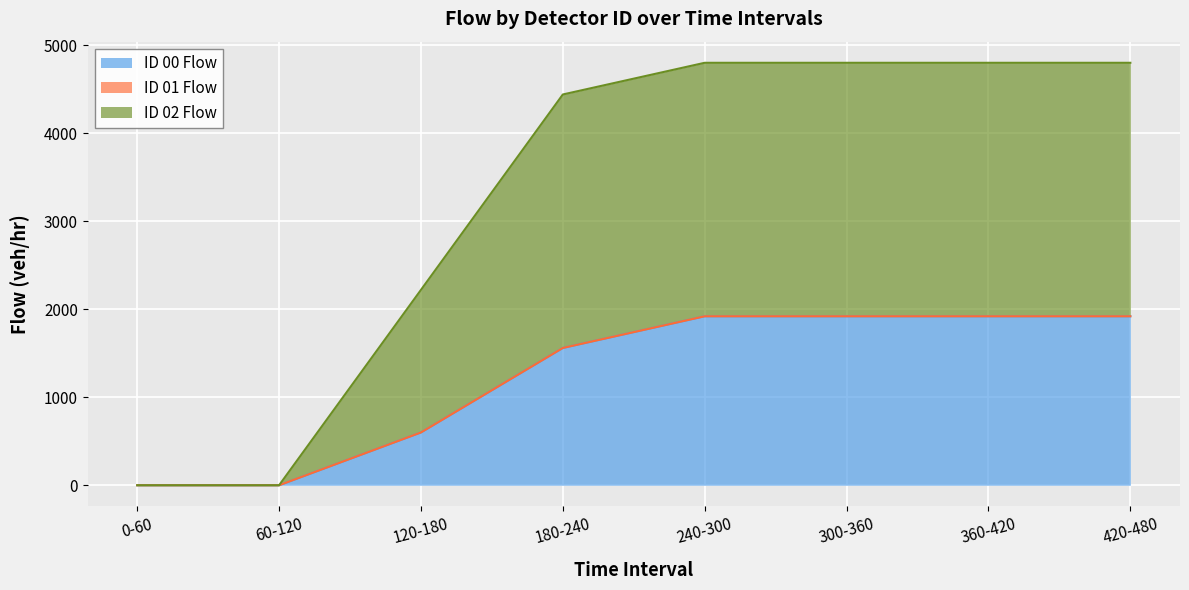

True or false: ID 00 Flow has more than 2 interior local peaks.

False